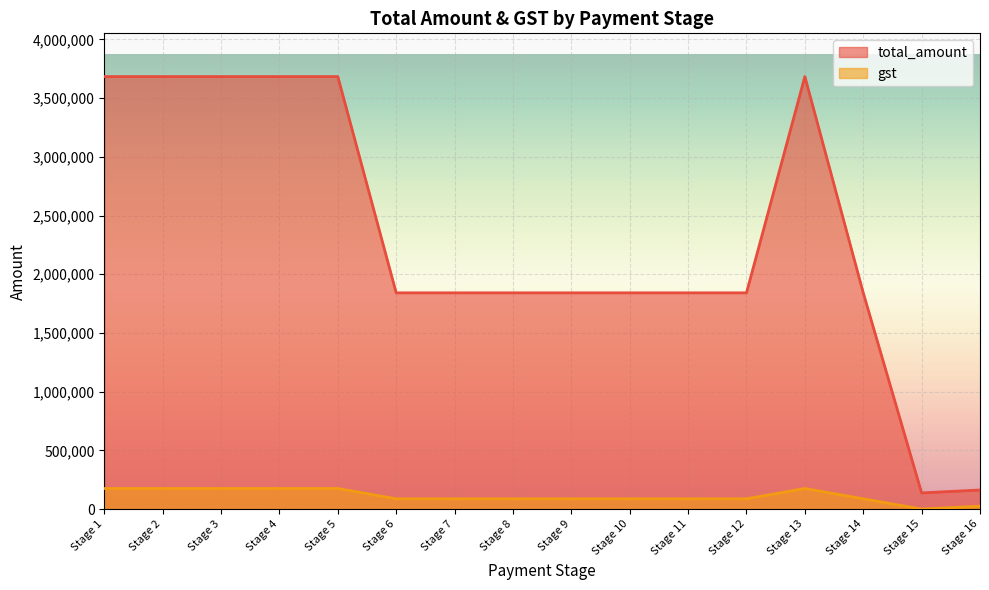

What is the sum of all total_amount values?

37138438